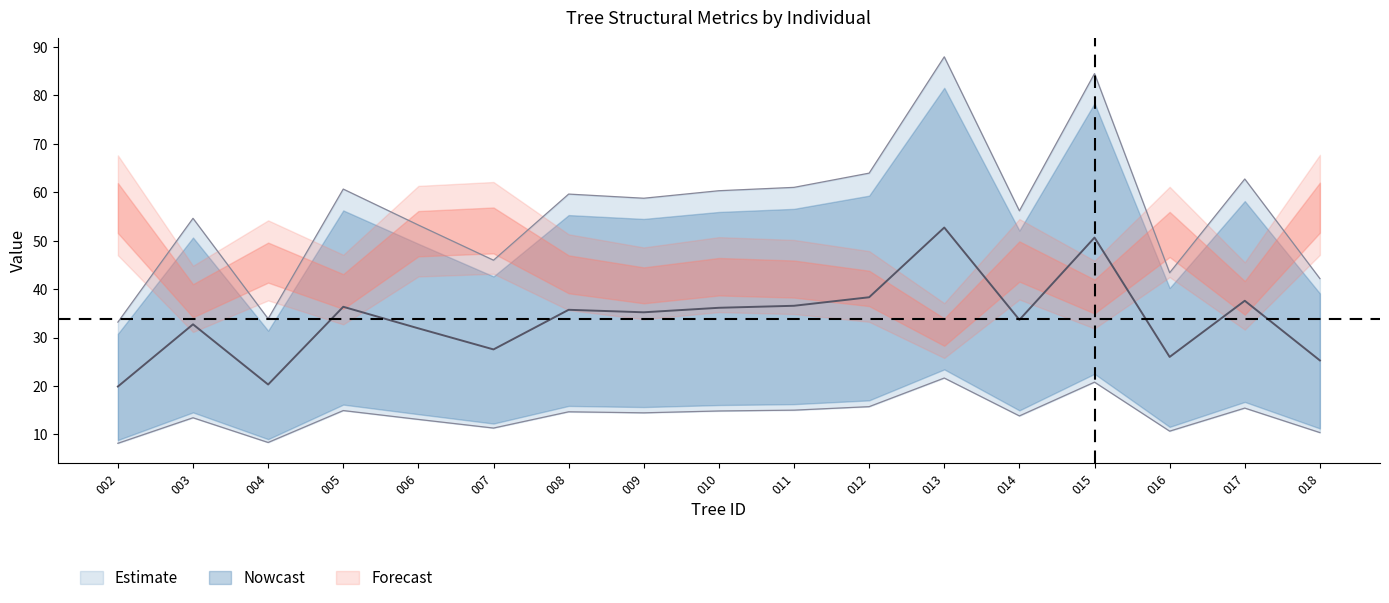

What is the lowest value of the dbh series?

8.2